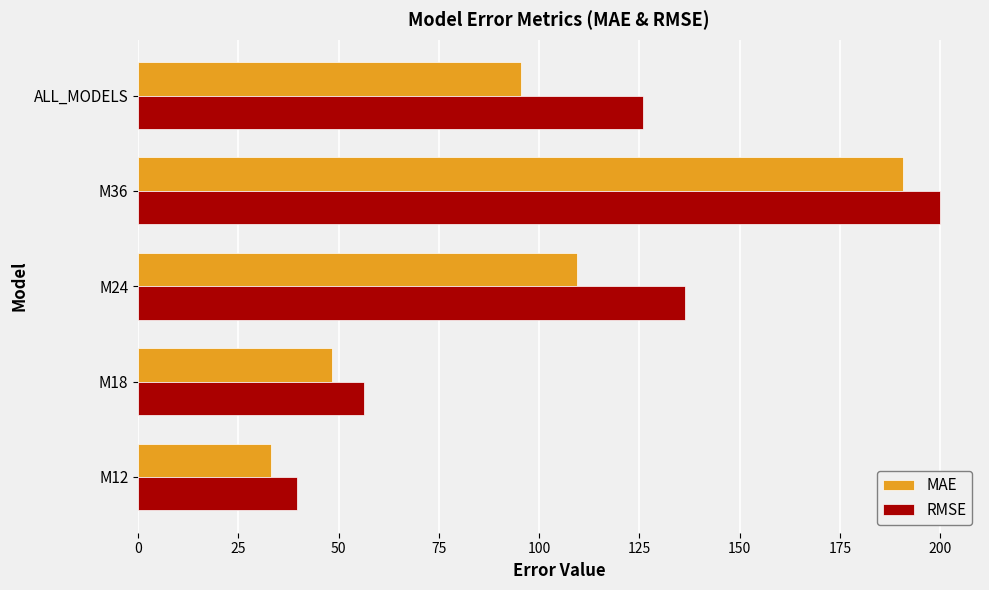

Which series has the largest range (max minus min)?

RMSE